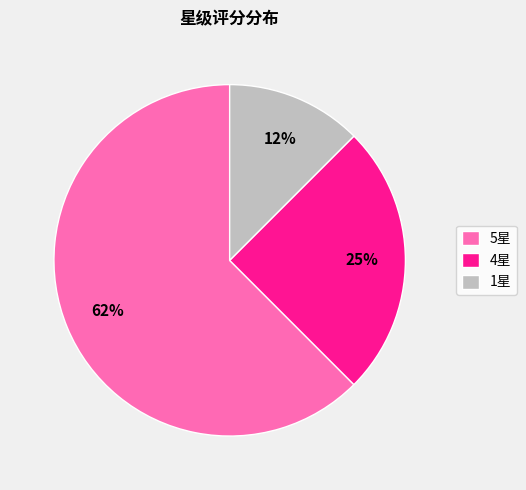

To the nearest percent, what percentage of the pie is 4星?

25%